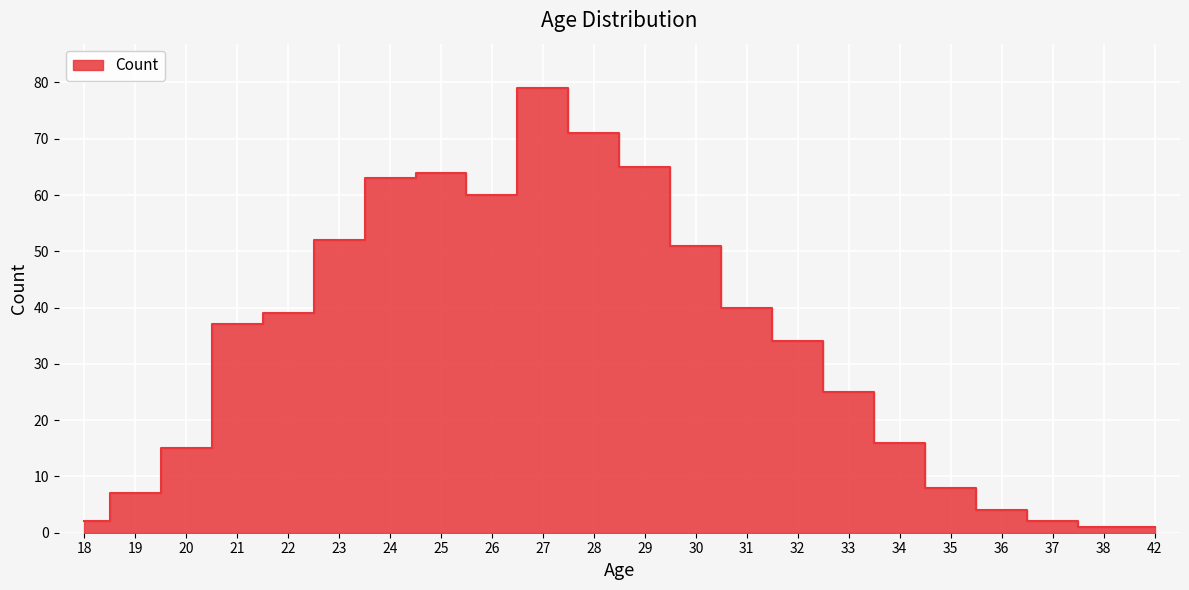

How many series are shown in this chart?

1